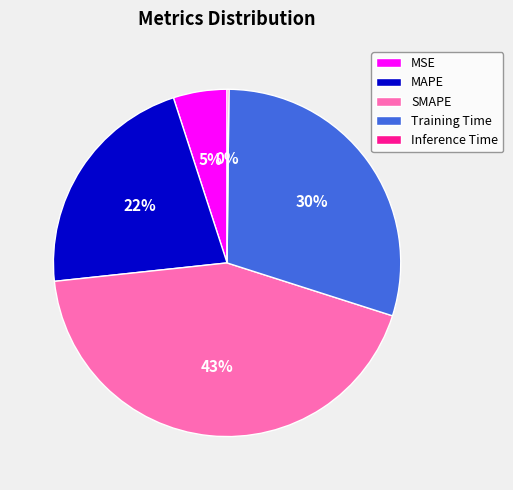

Is MSE the majority of the pie?

No